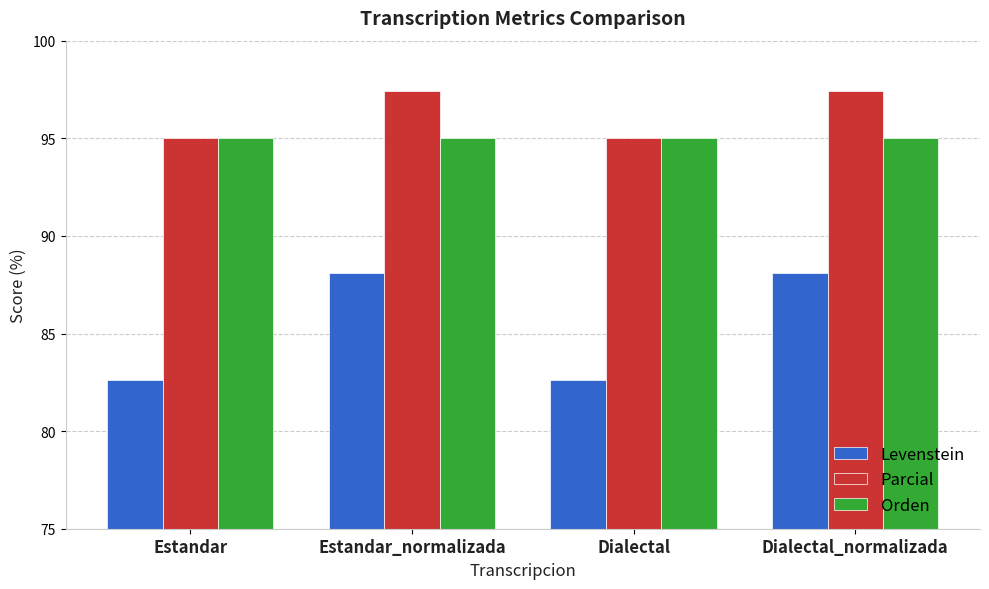

What is the sum of the Orden values at Estandar and Dialectal_normalizada?

190.0